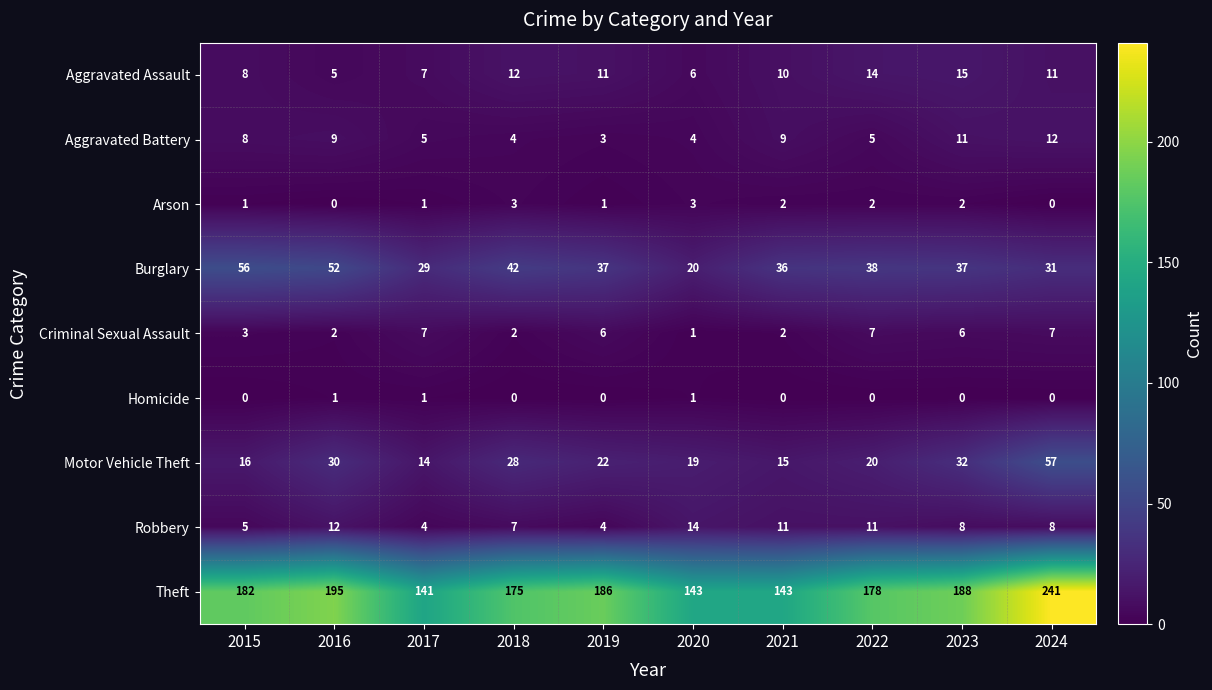

What is the sum of the Aggravated Assault values at 2024 and 2020?

17